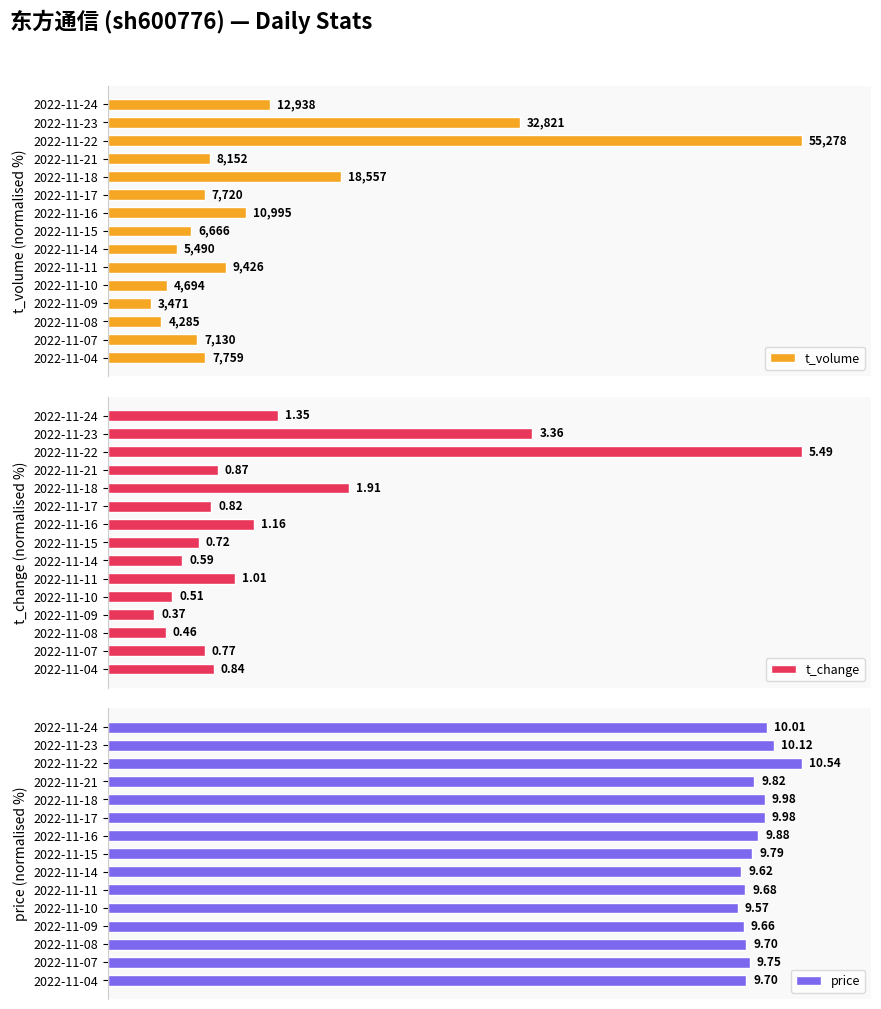

Count the number of data series in this chart.

3